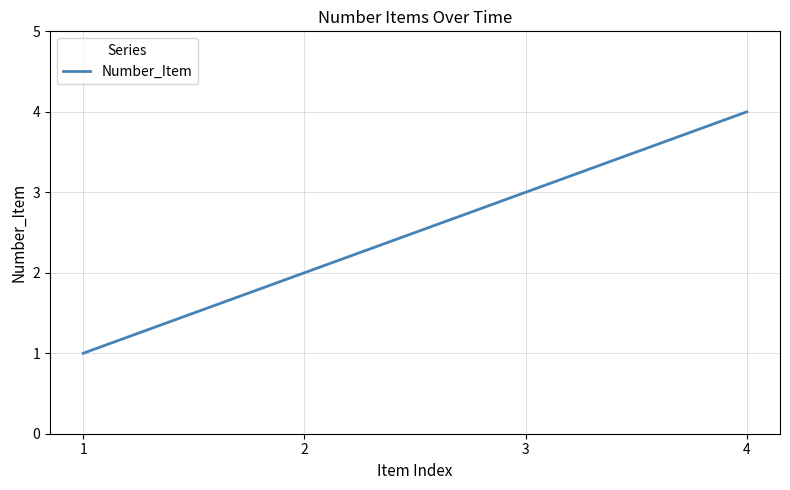

List the labels in order of value, largest first.

4, 3, 2, 1